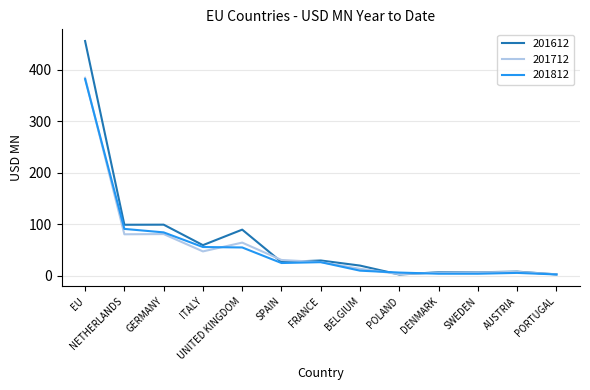

What is the total value across all series at SPAIN?

81.3